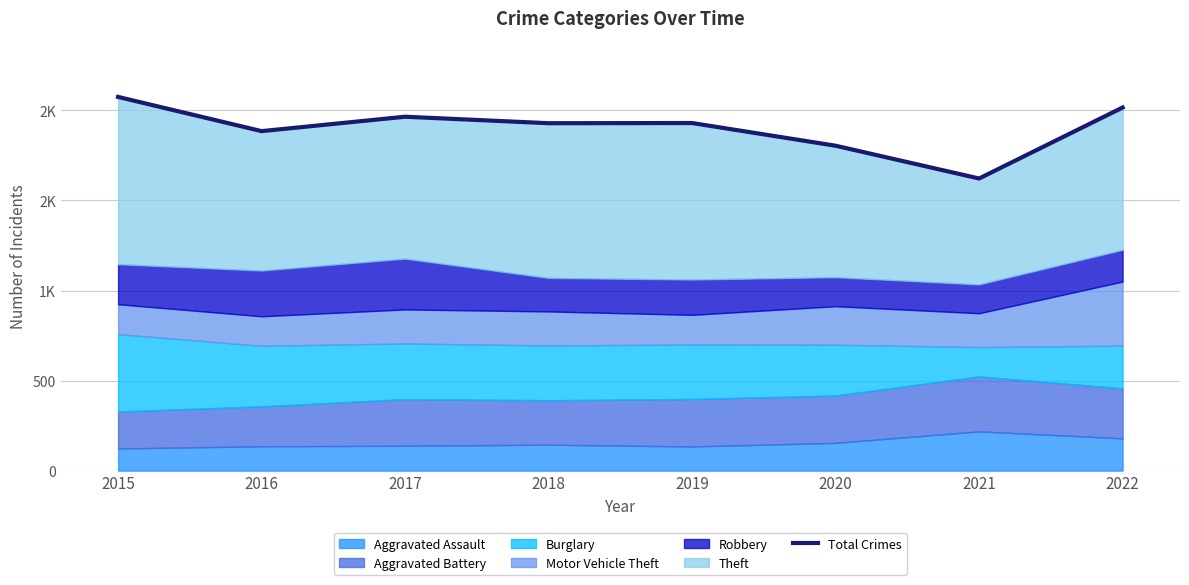

At which category does the chart reach its minimum across all series?

2021